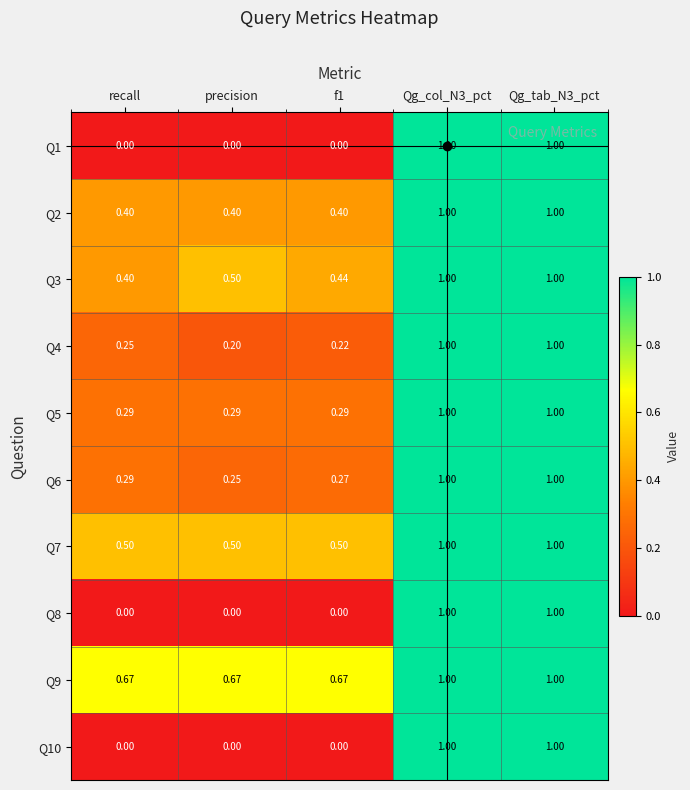

Rank the series at Qg_col_N3_pct from highest to lowest value.

Q1, Q2, Q3, Q4, Q5, Q6, Q7, Q8, Q9, Q10